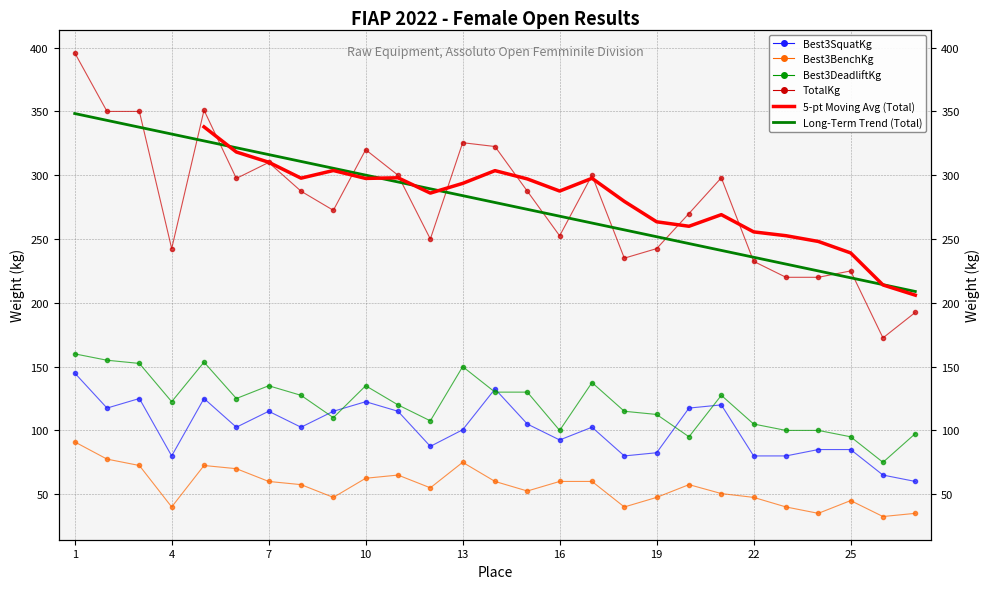

What is the minimum value shown in the chart?

32.5